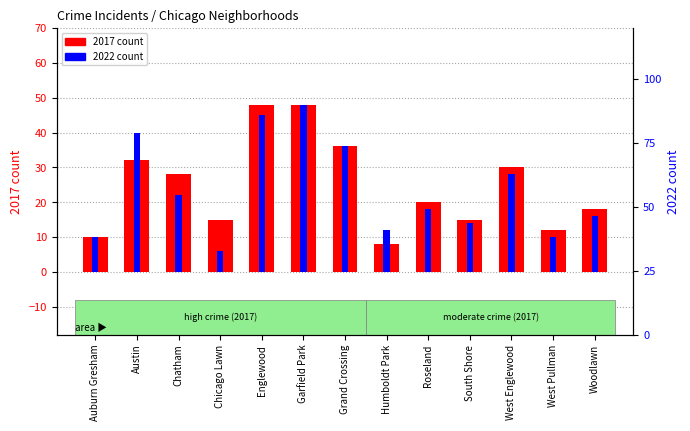

What is the difference between the maximum and minimum values in the 2017 count series?

40